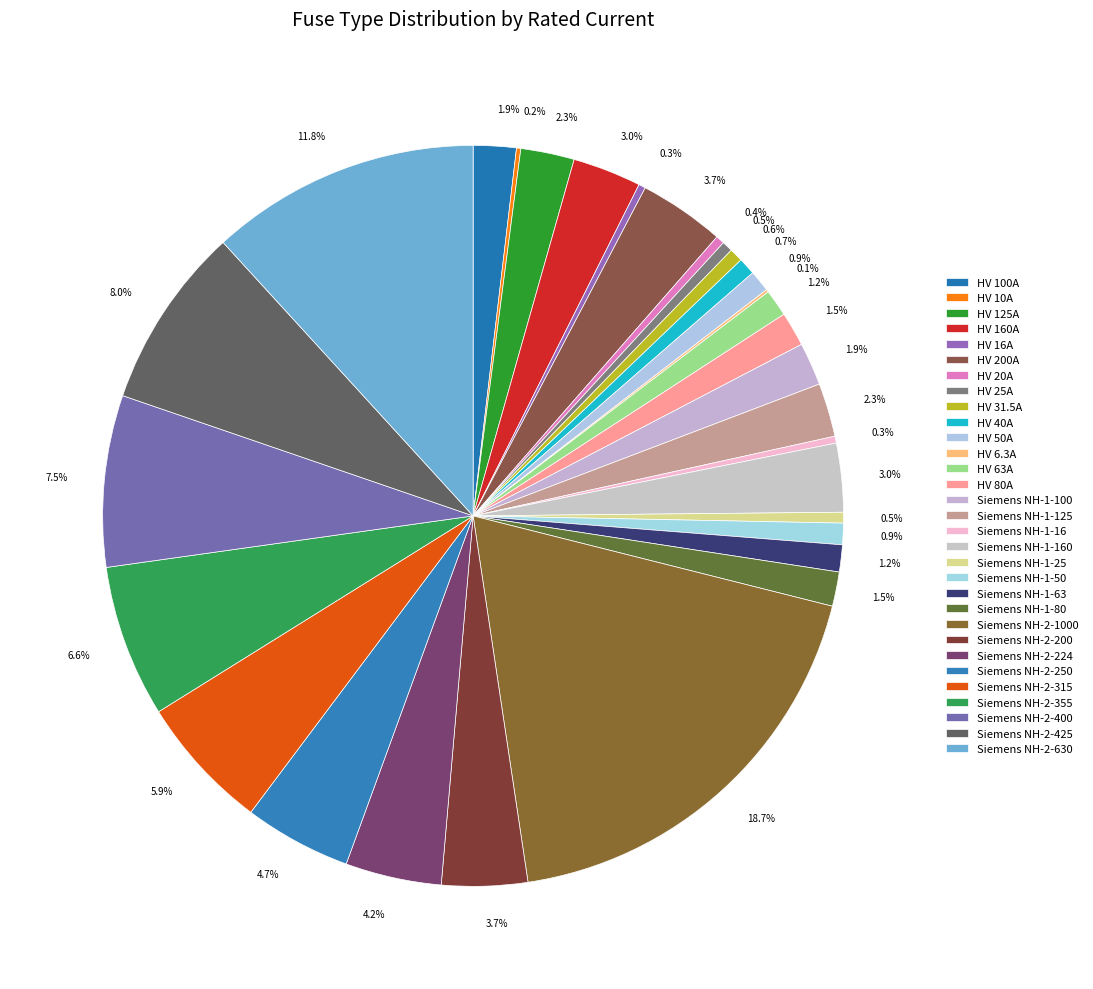

To the nearest percent, what is the average slice percentage?

3%